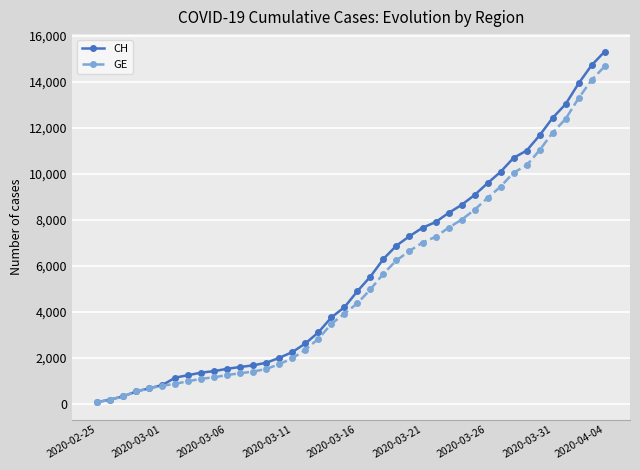

Which series has the widest spread of values?

CH